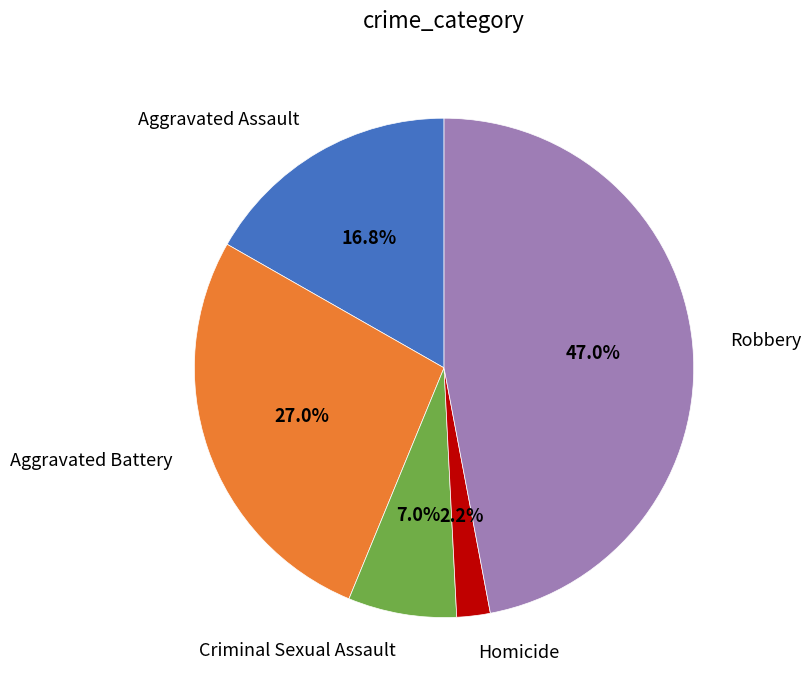

How many slices are in this pie chart?

5